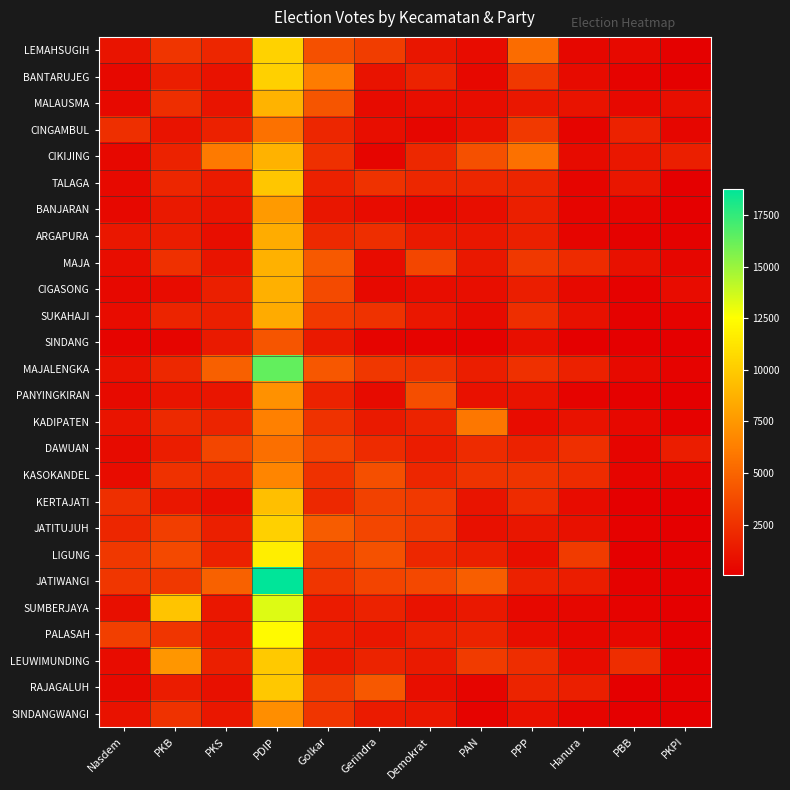

At which category is the sum across all series the highest?

PDIP